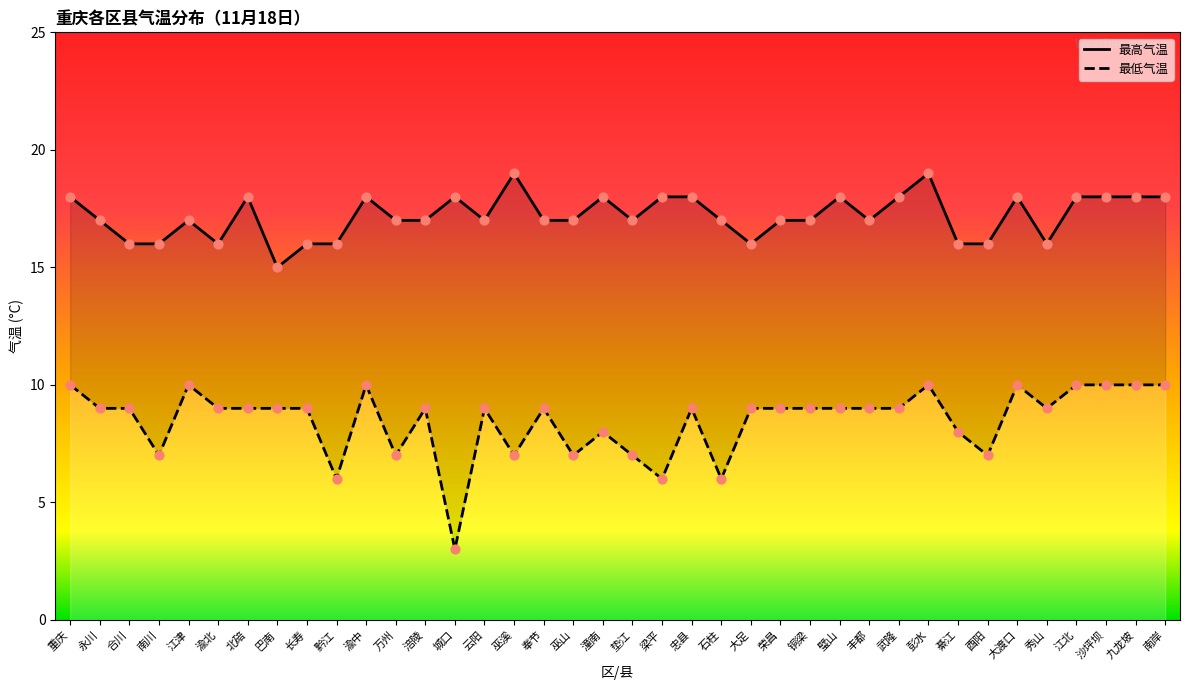

Which series has the largest total across all categories?

最高气温